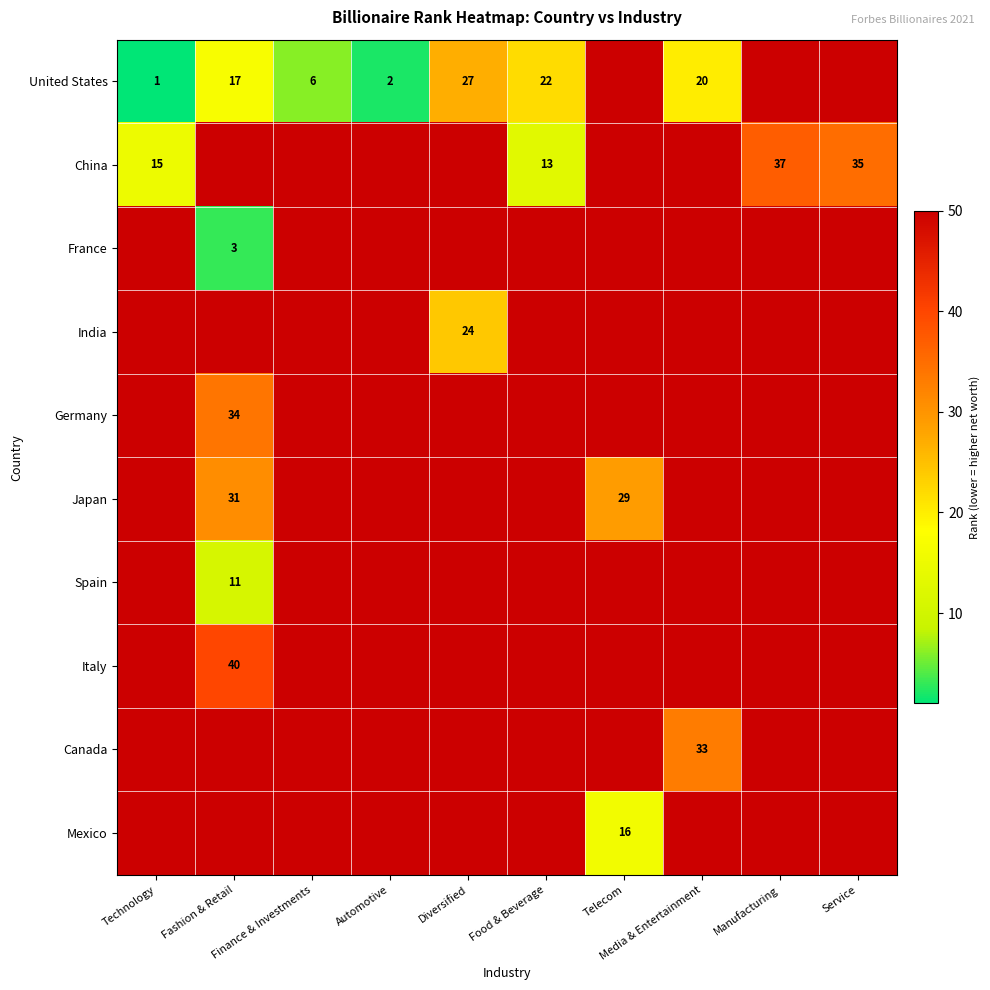

At Food & Beverage, list the series in order from smallest to largest.

China, France, India, Germany, Japan, Spain, Italy, Canada, Mexico, United States